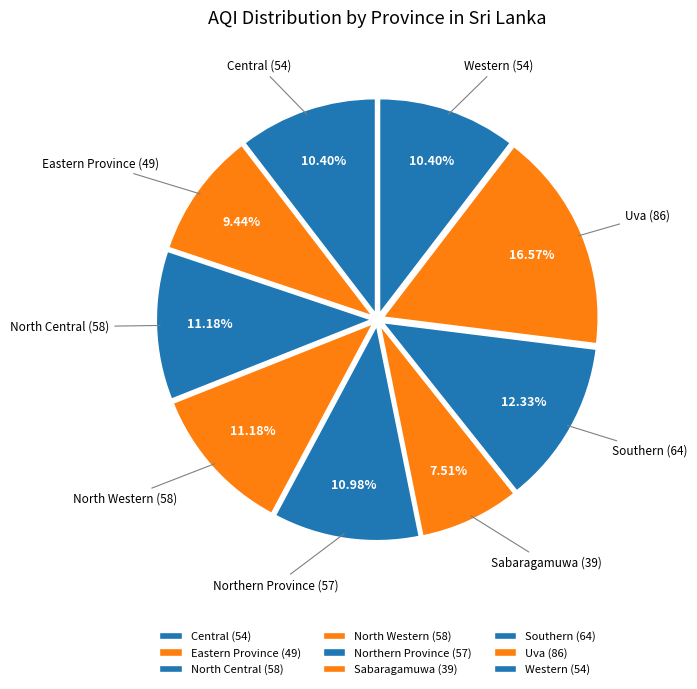

True or false: Uva accounts for 17% of the total.

True